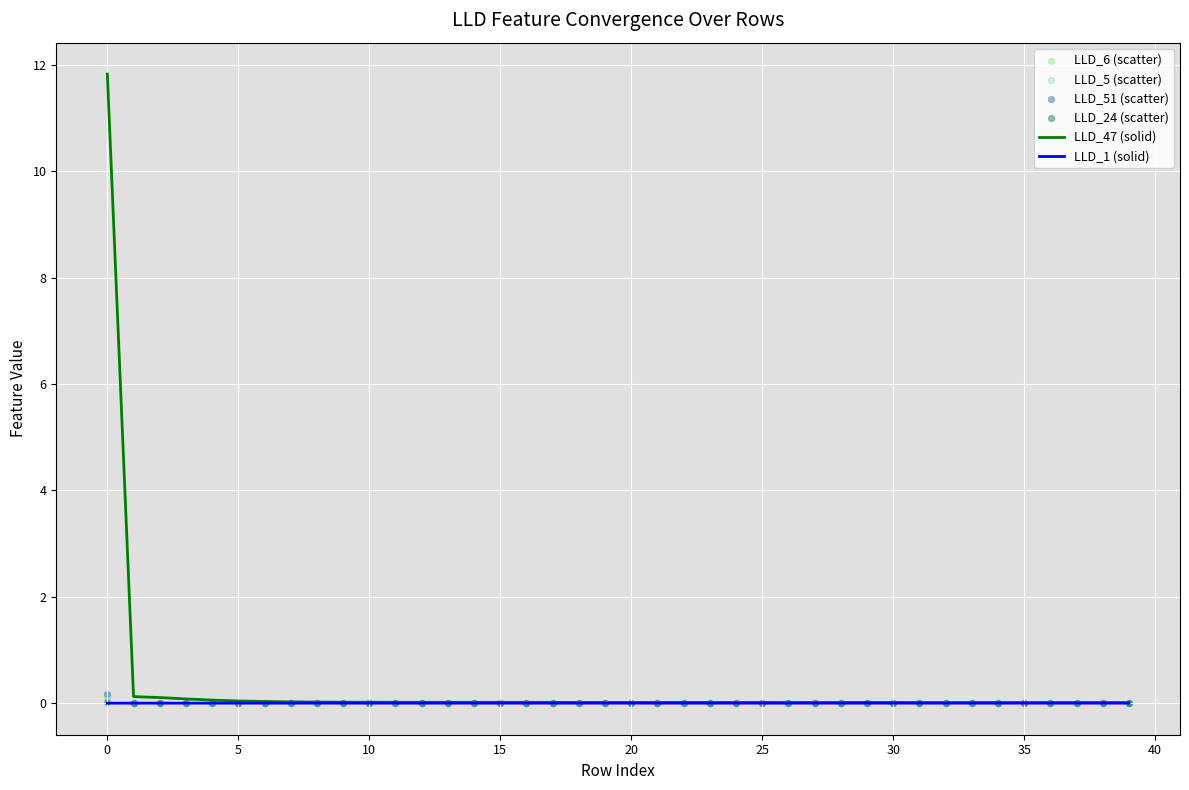

Which series contains the highest Y value?

LLD_47 (solid)